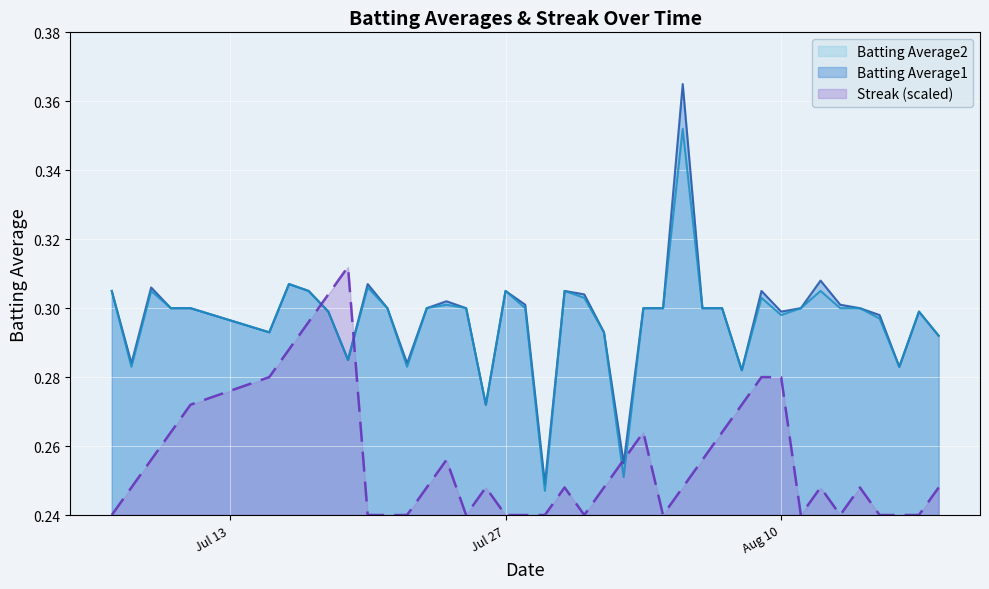

Which series ends up on top after the final intersection of Batting Average2 and Streak?

Batting Average2